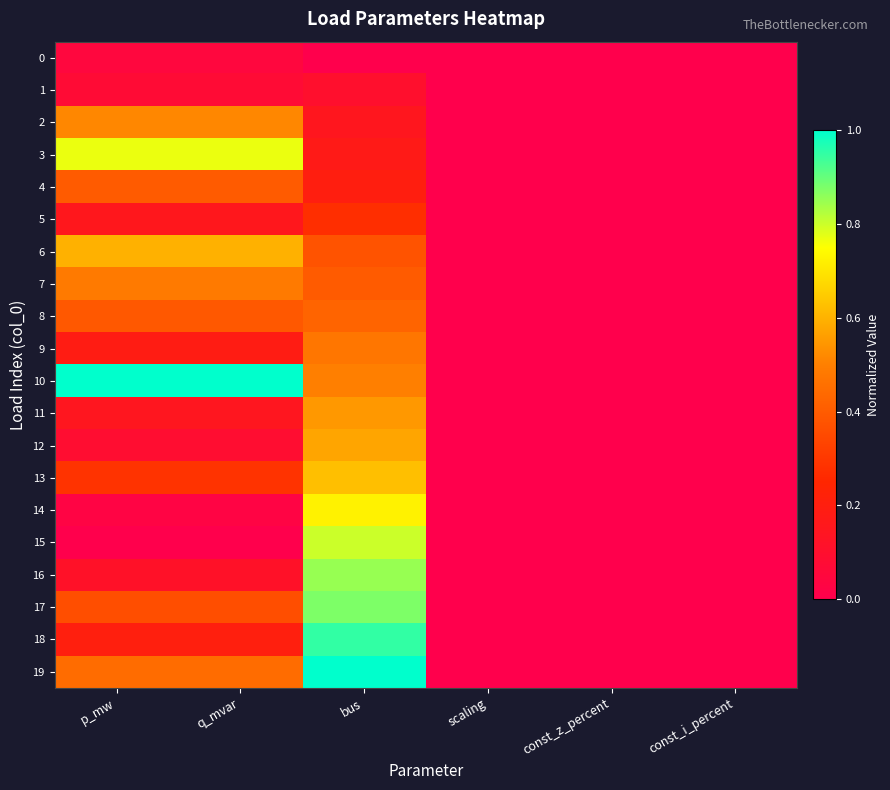

Count the number of categories in the chart.

6